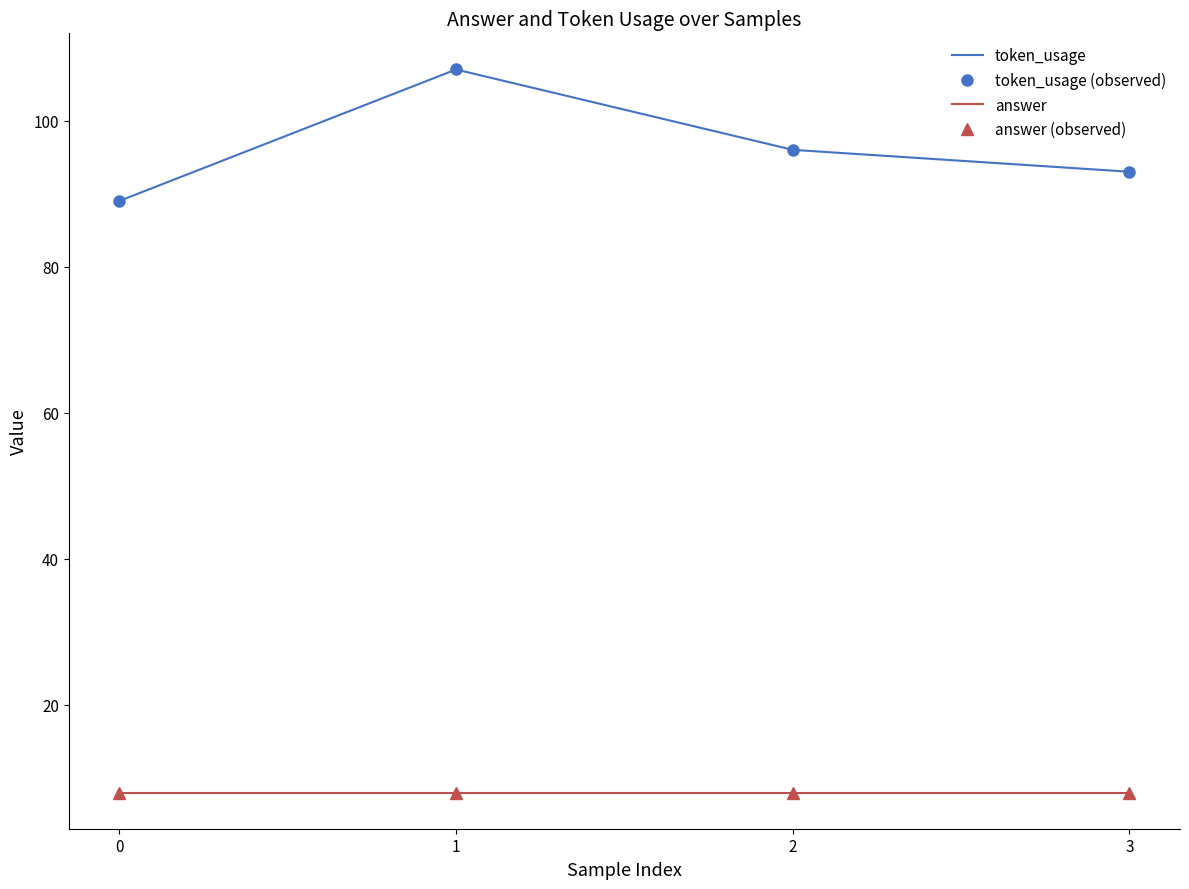

Does the chart have visible grid lines?

No